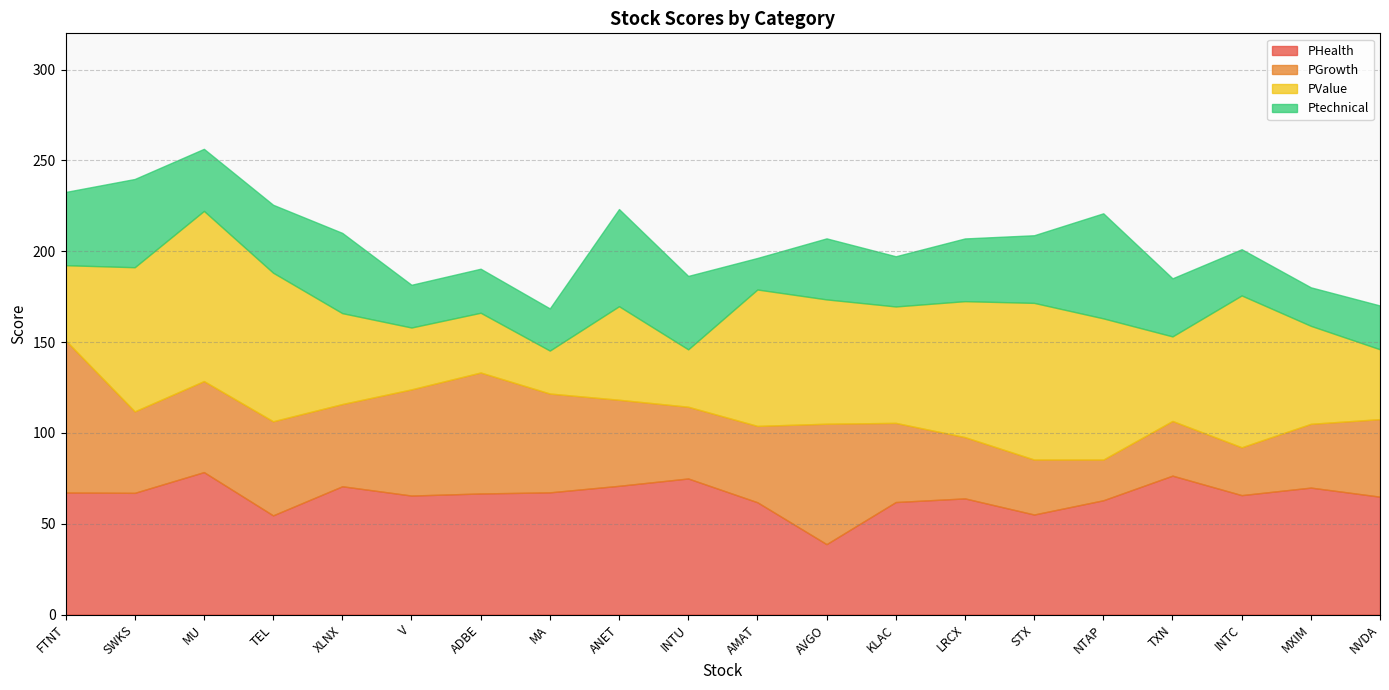

Is it true that PValue equals 44.8 at MU?

False